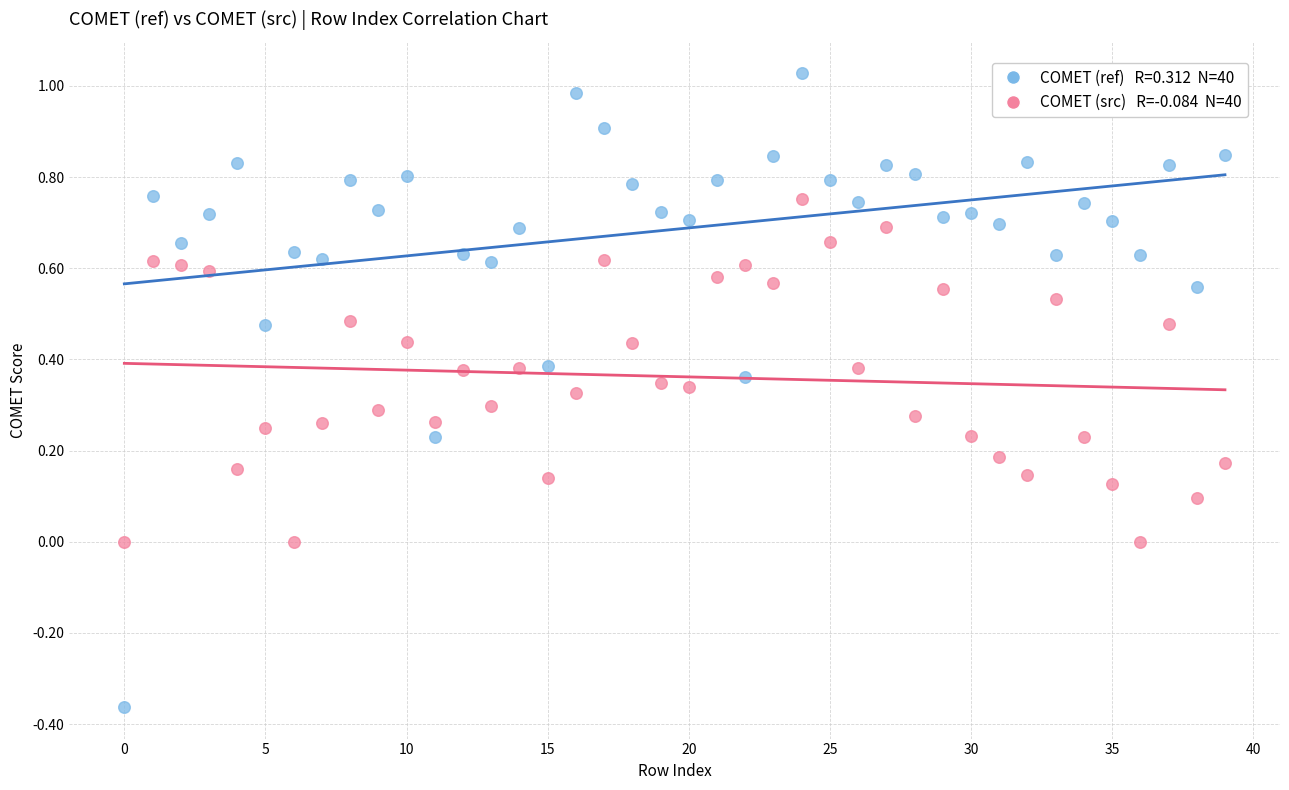

Across all data points, what is the range of Y values (max minus min)?

1.4